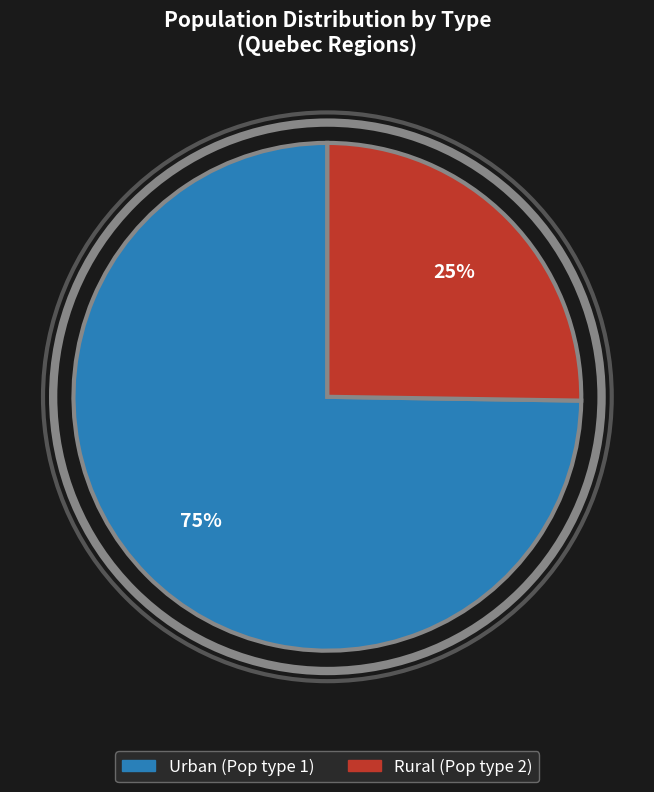

Rank the categories by value from highest to lowest.

Urban (Pop type 1), Rural (Pop type 2)